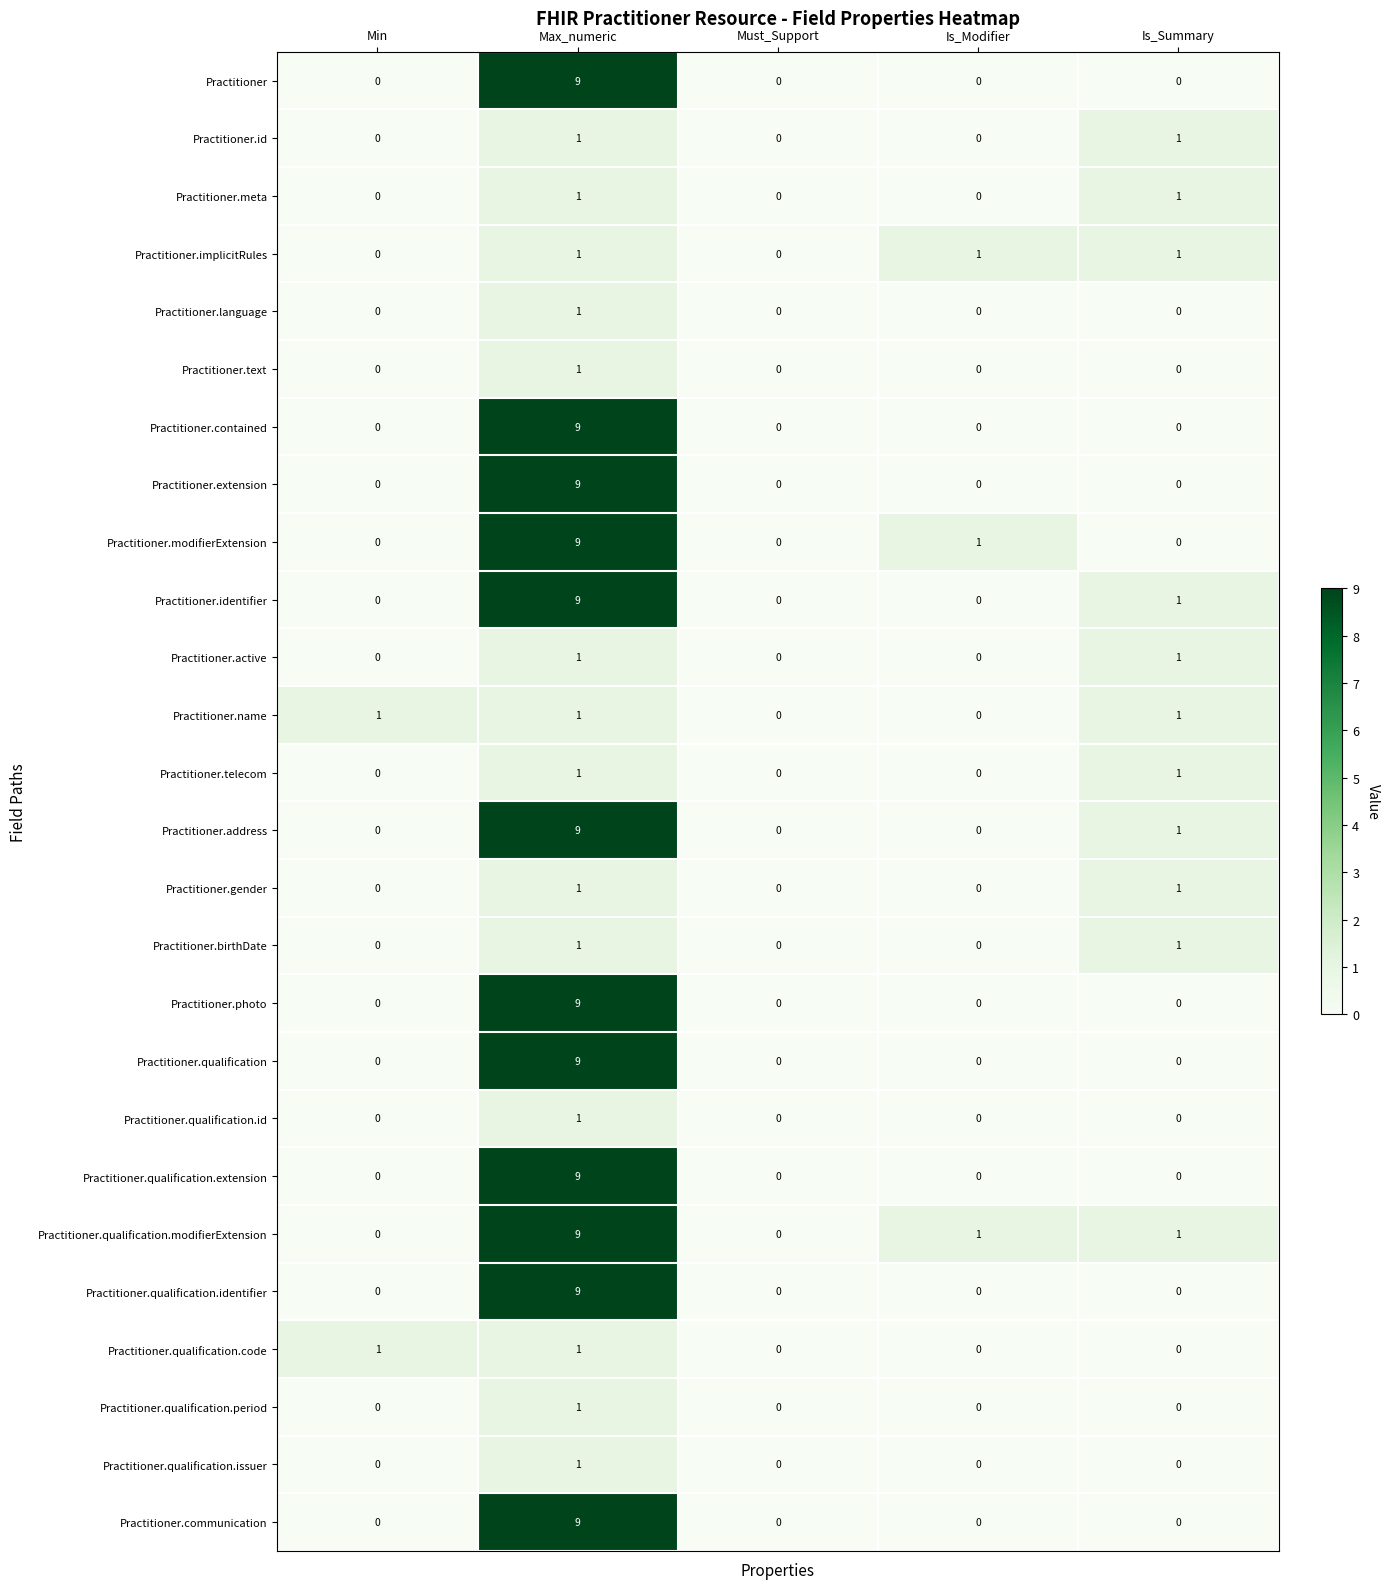

Is it true that Practitioner.active equals 1 at Max_numeric?

True